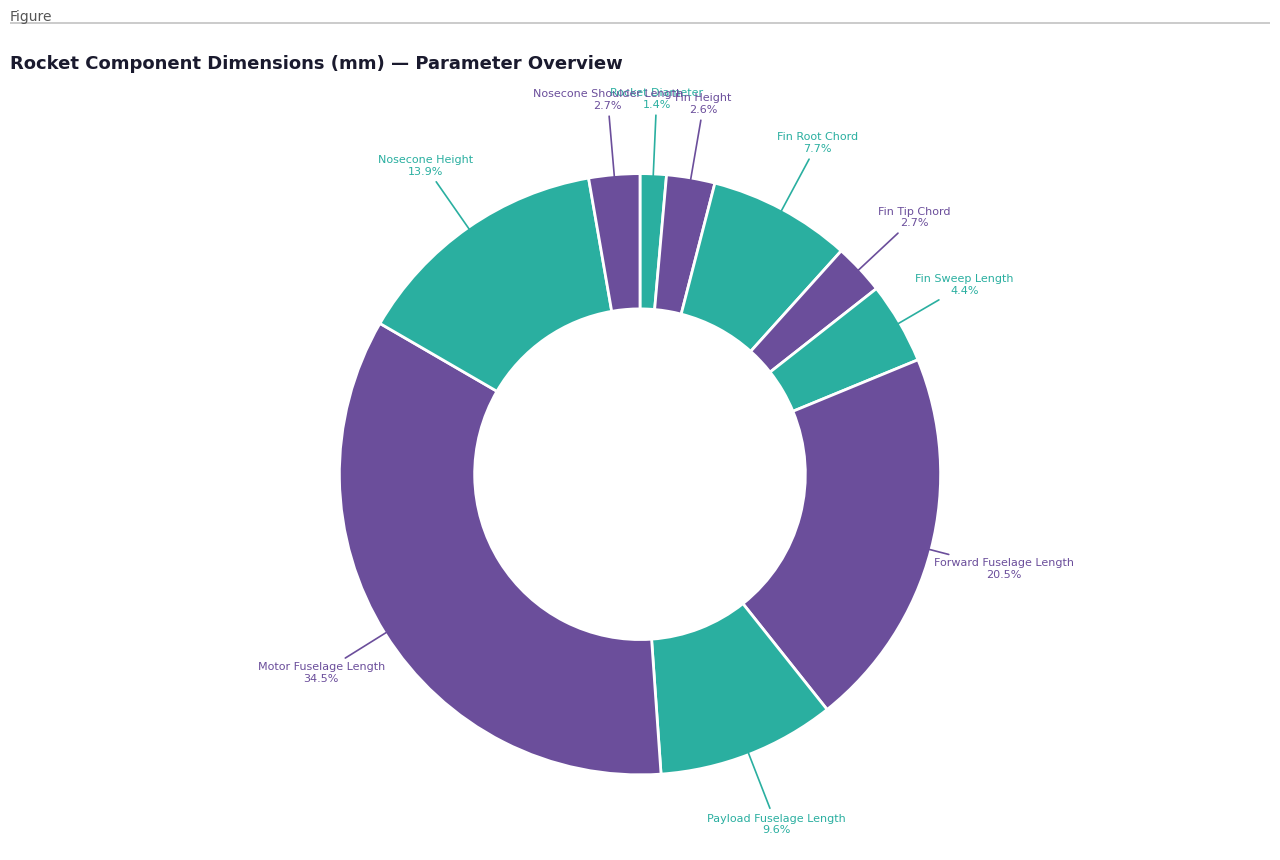

Is there a majority slice in this chart?

No